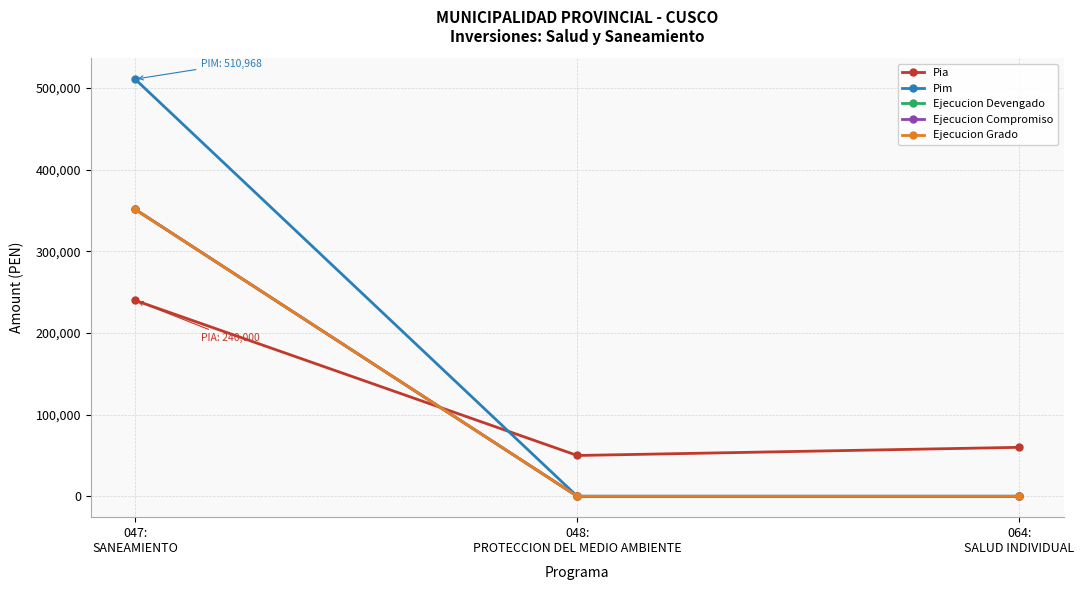

Rank the series at 047:
SANEAMIENTO from lowest to highest value.

Pia, Ejecucion Grado, Ejecucion Devengado, Ejecucion Compromiso, Pim